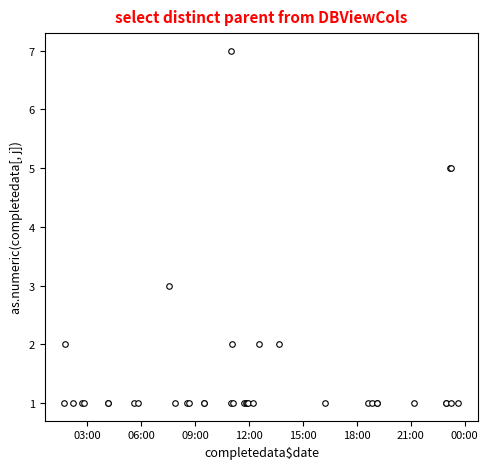

Reading left to right, transcribe all the data shown in this chart.

1	2	1	1	1	1	1	1	1	3	1	1	1	1	1	1	7	2	1	1	1	1	1	1	2	2	1	1	1	1	1	1	1	1	5	5	1	1